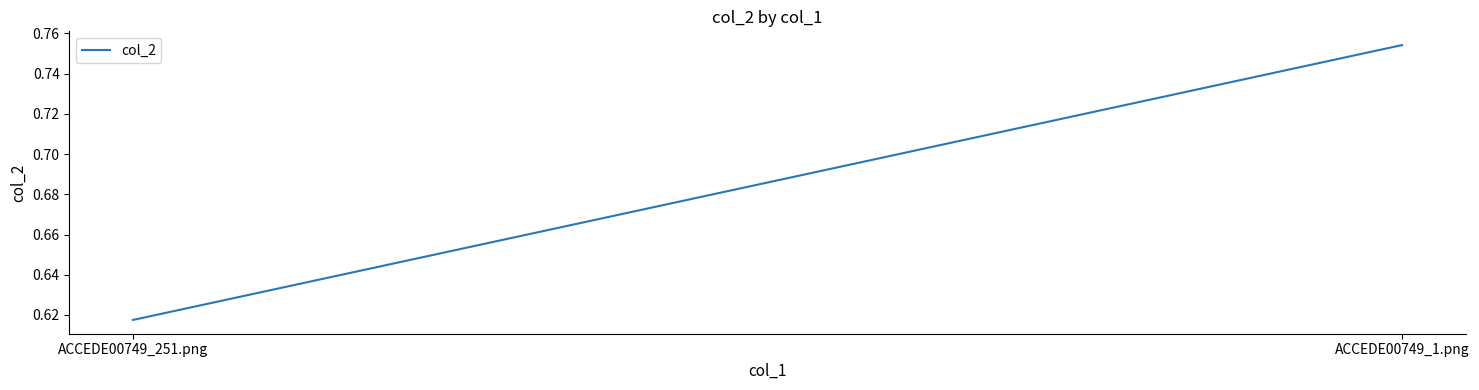

What is the sum of all values?

1.4